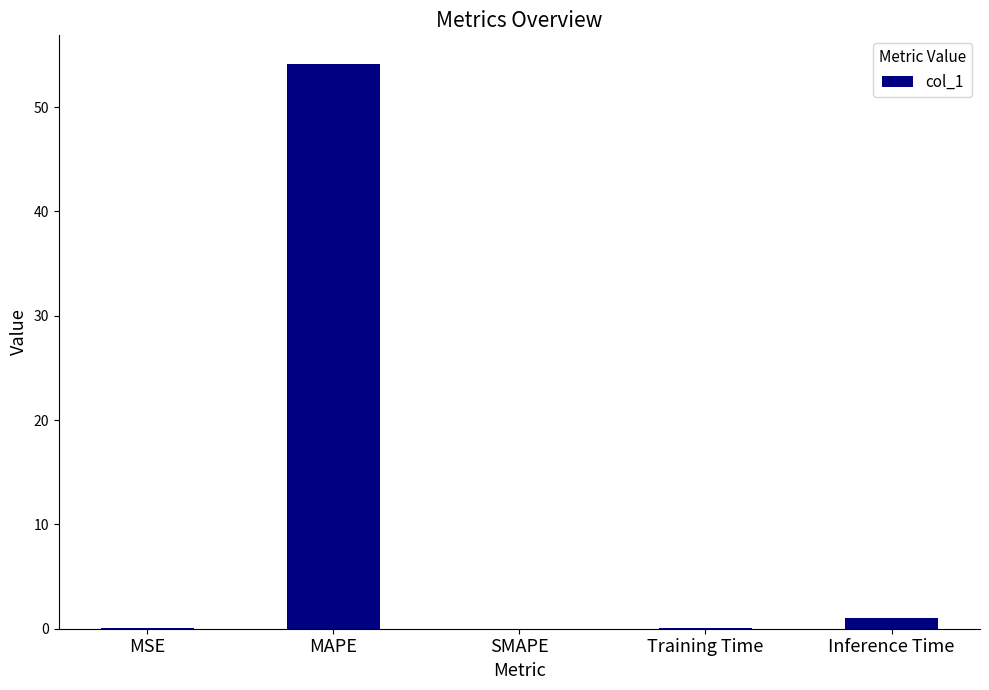

Read the value at Inference Time.

1.0